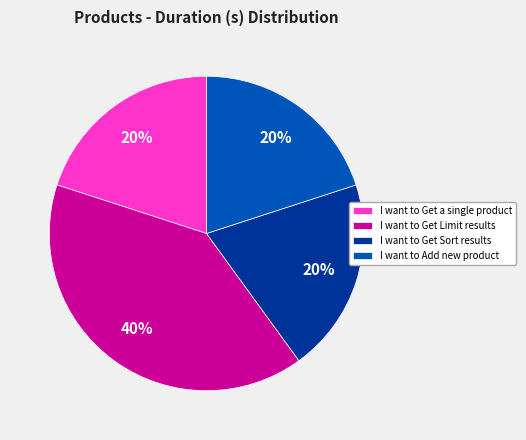

To the nearest percent, what is the combined percentage of I want to Add new product and I want to Get Sort results?

40%